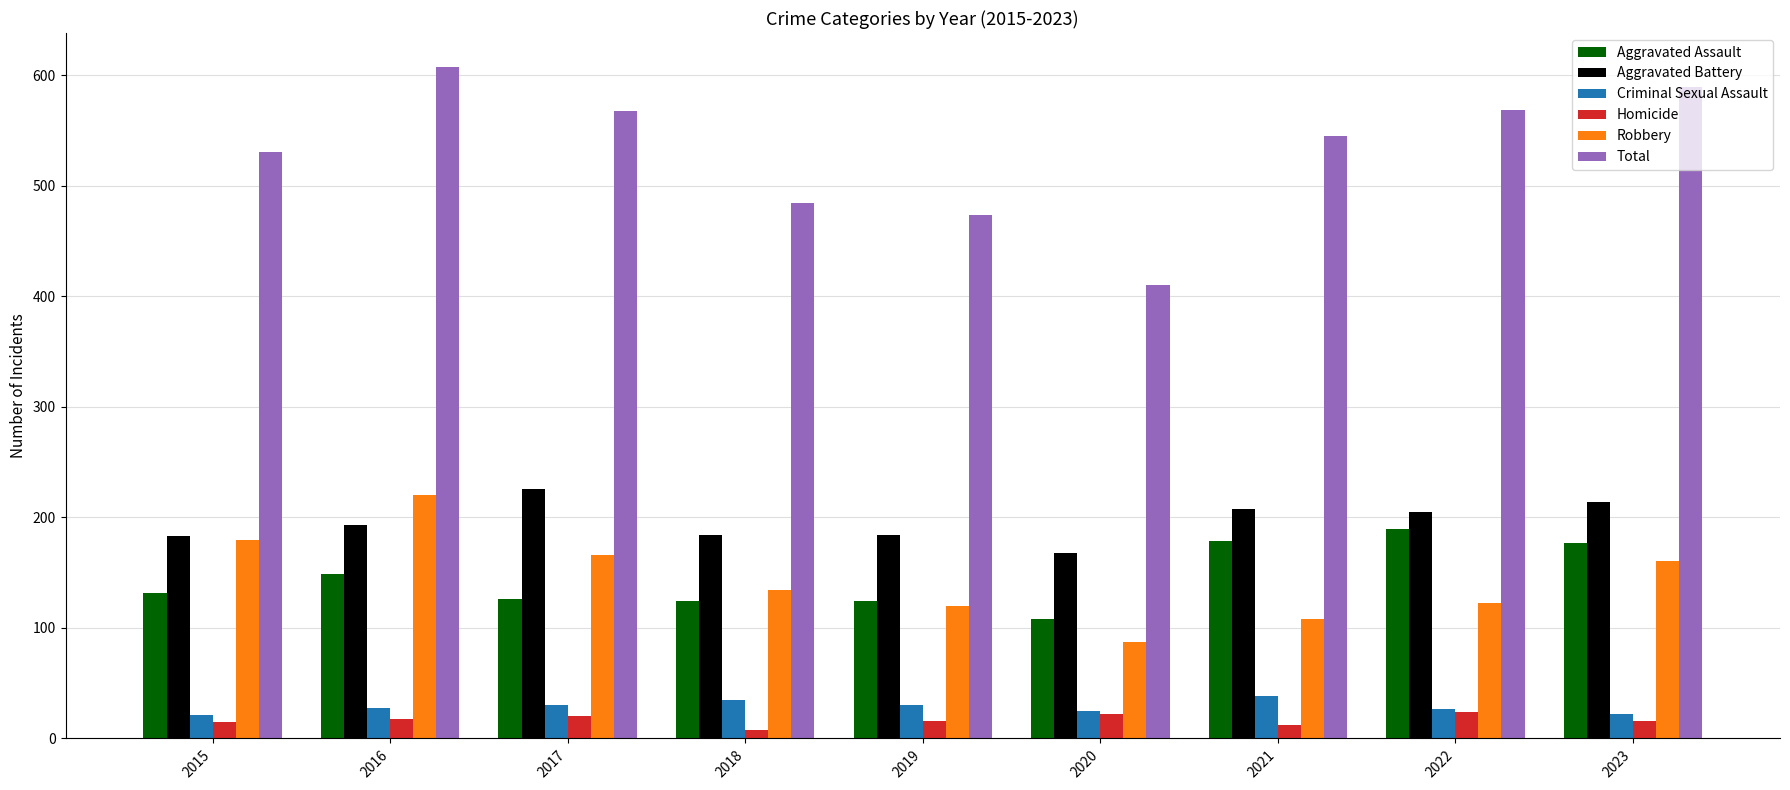

What is the difference between the second highest and minimum values in the Aggravated Battery series?

46